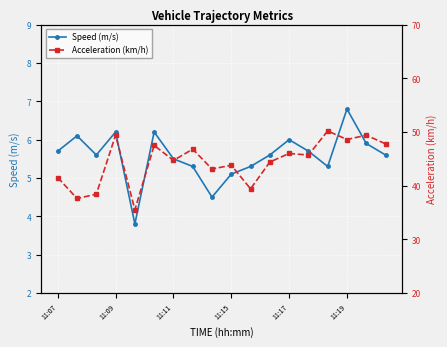

True or false: Acceleration (km/h) and Speed (m/s) intersect in this chart.

False